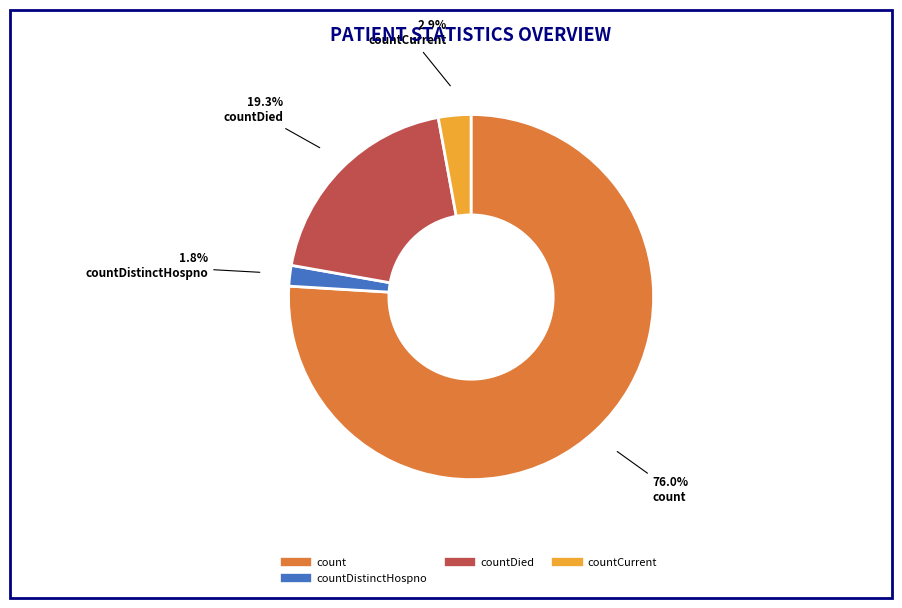

Is there any slice that represents more than half of the pie?

Yes